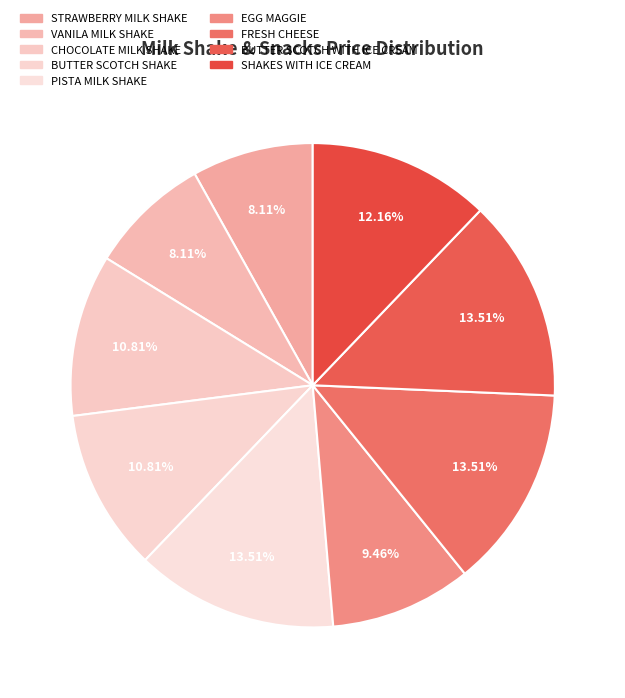

Which slice is the smallest?

STRAWBERRY MILK SHAKE